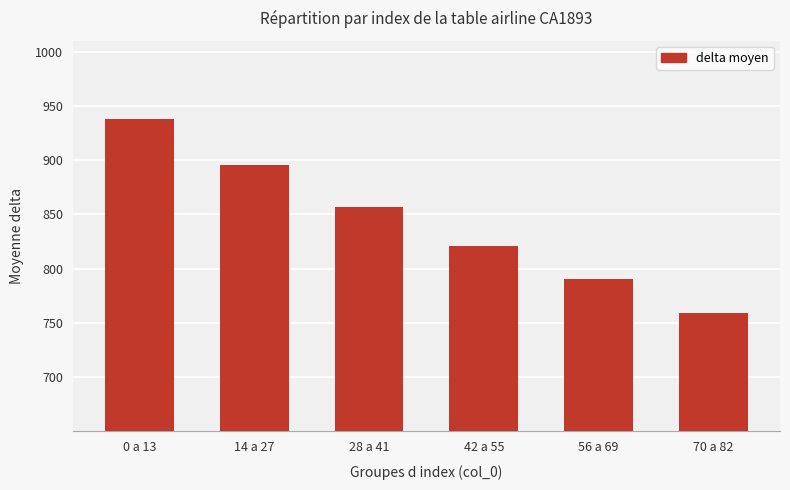

Reading left to right, what are all the values shown in this chart?

937.5	895.5	856.5	820.5	790.5	759.0